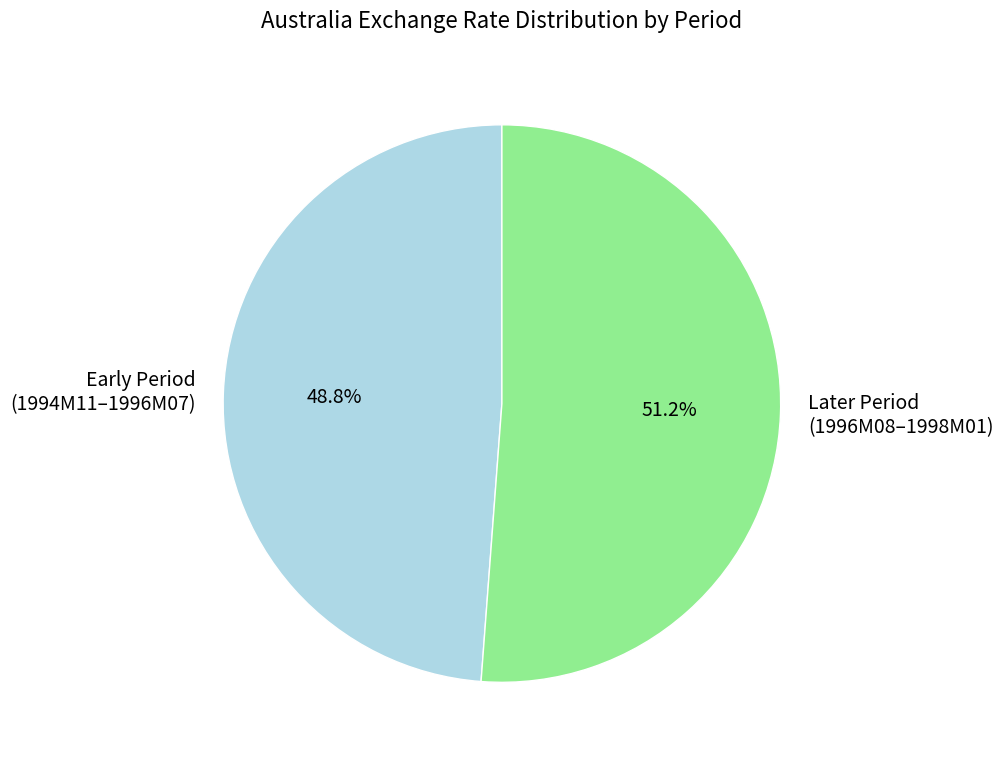

Which category has the smallest portion of the pie?

Early Period (1994M11–1996M07)